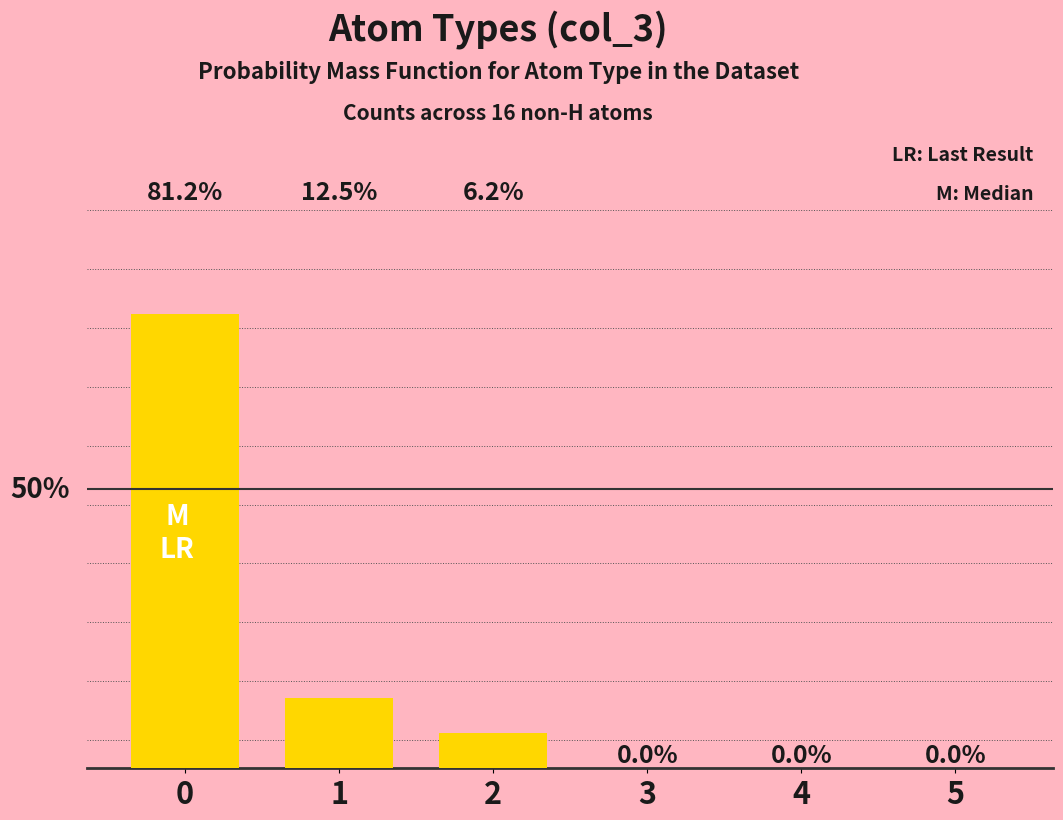

Between 3 and 4, which is larger?

3